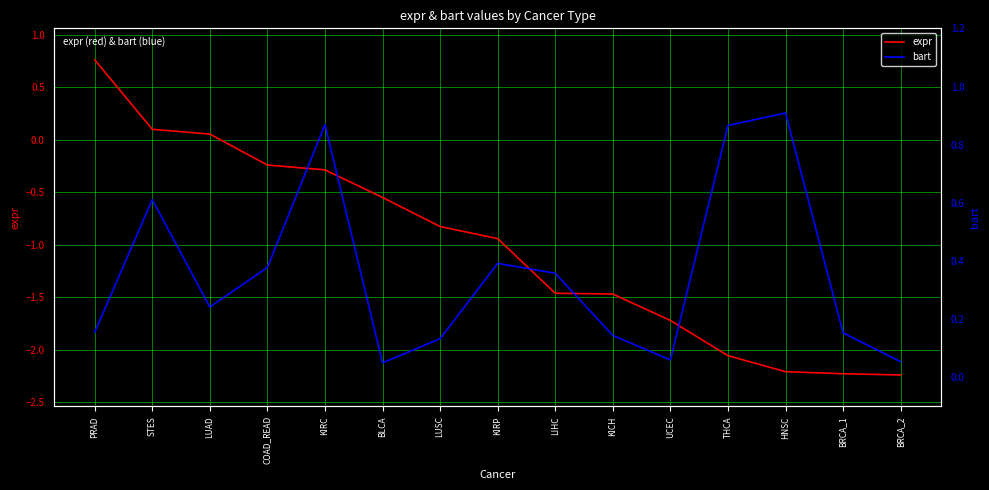

Which series has the largest total across all categories?

bart